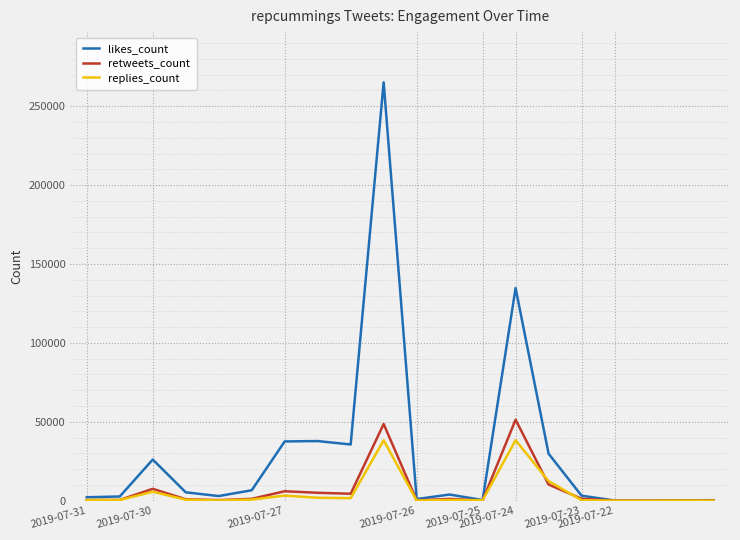

True or false: retweets_count has more than 2 interior local peaks.

True